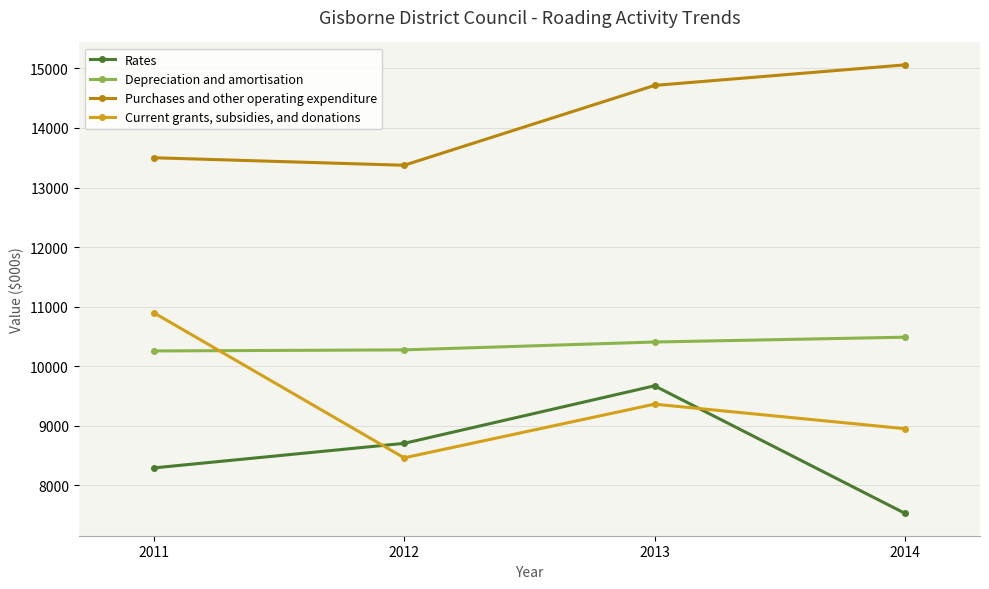

List the series in order of their peak value, highest first.

Purchases and other operating expenditure, Current grants, subsidies, and donations, Depreciation and amortisation, Rates